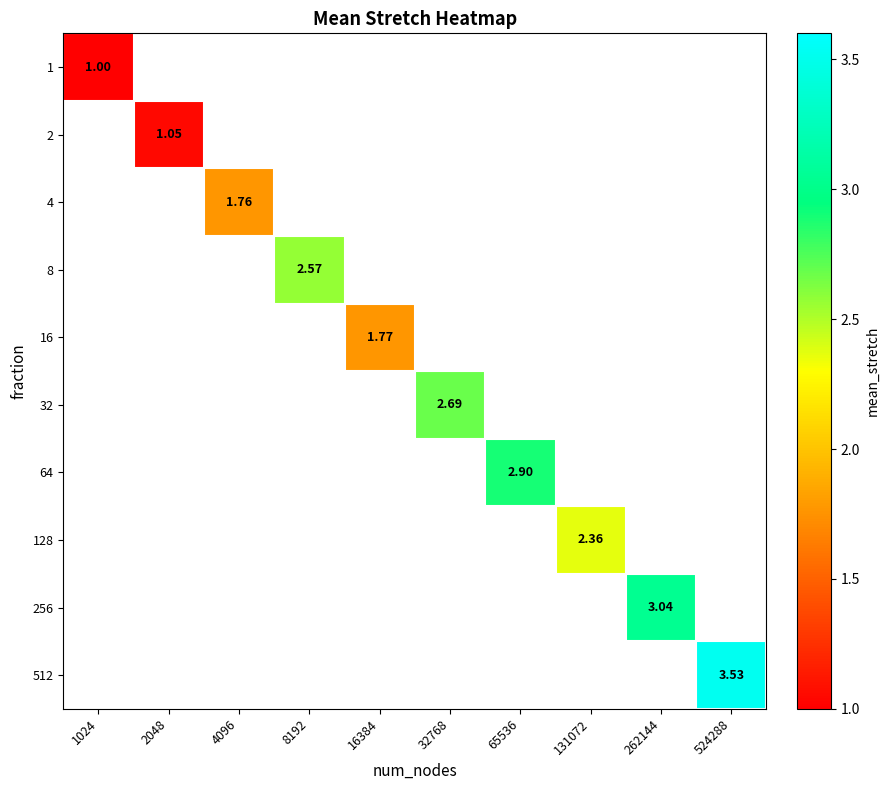

What is the smallest value displayed?

1.0